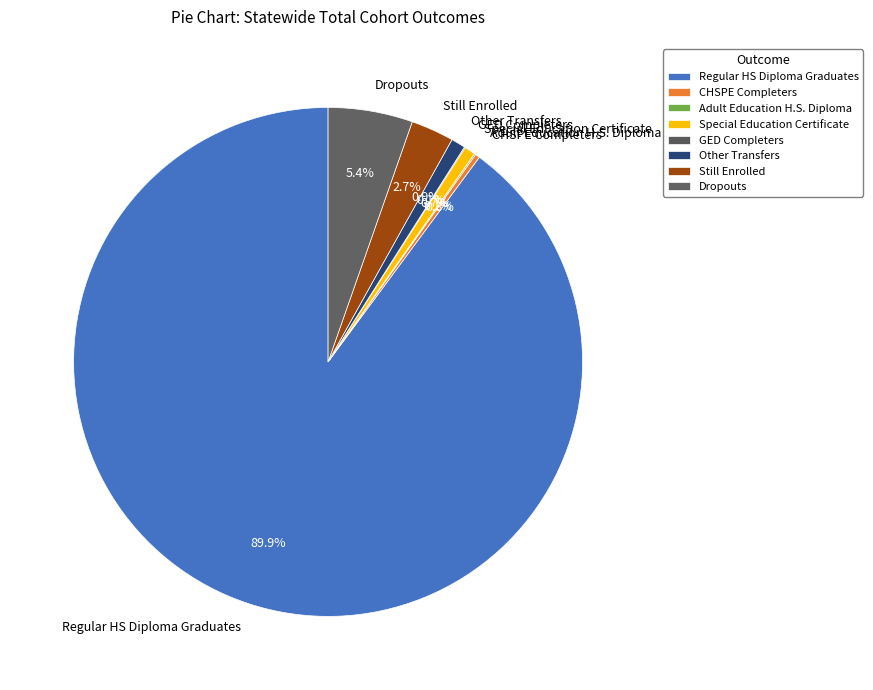

What percentage is NOT represented by Dropouts?

94.6%